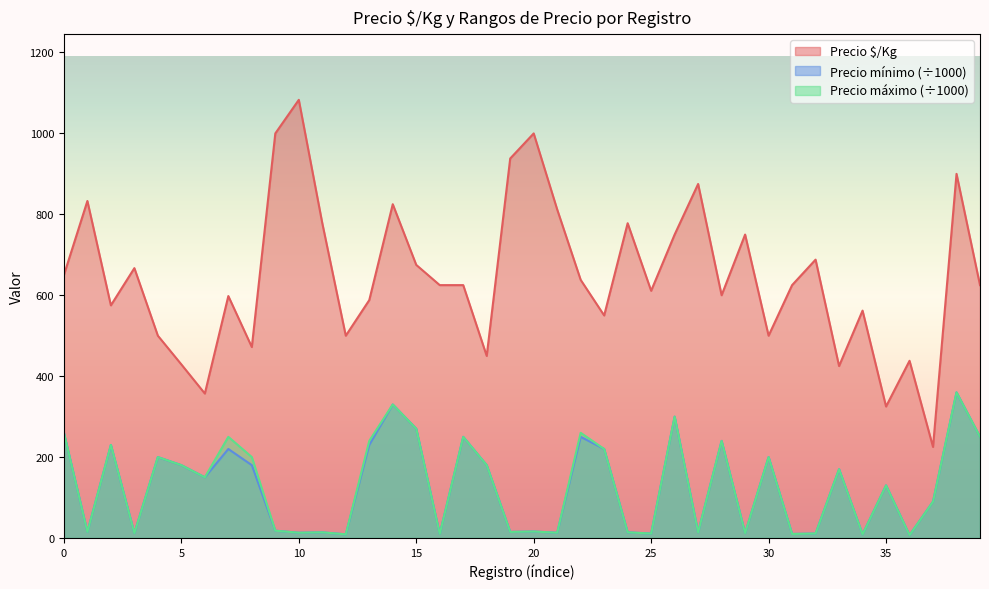

Read the Precio $/Kg value at 2020-12-03, to the nearest 10.

750